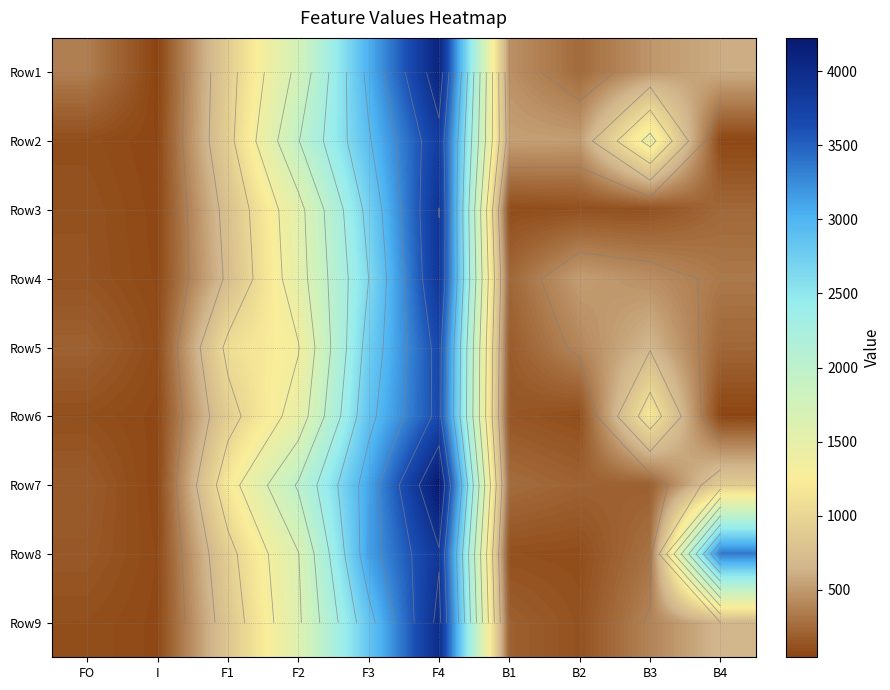

What is the minimum value shown in the chart?

46.2